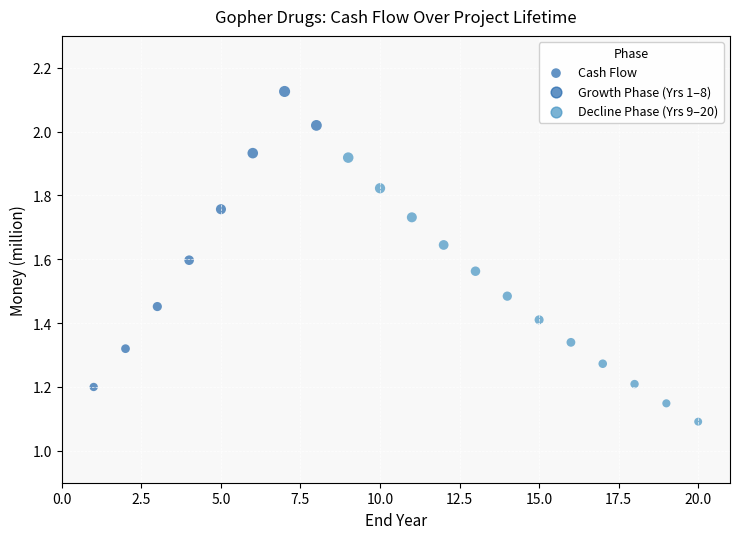

What is the range of X values (max minus min)?

19.0